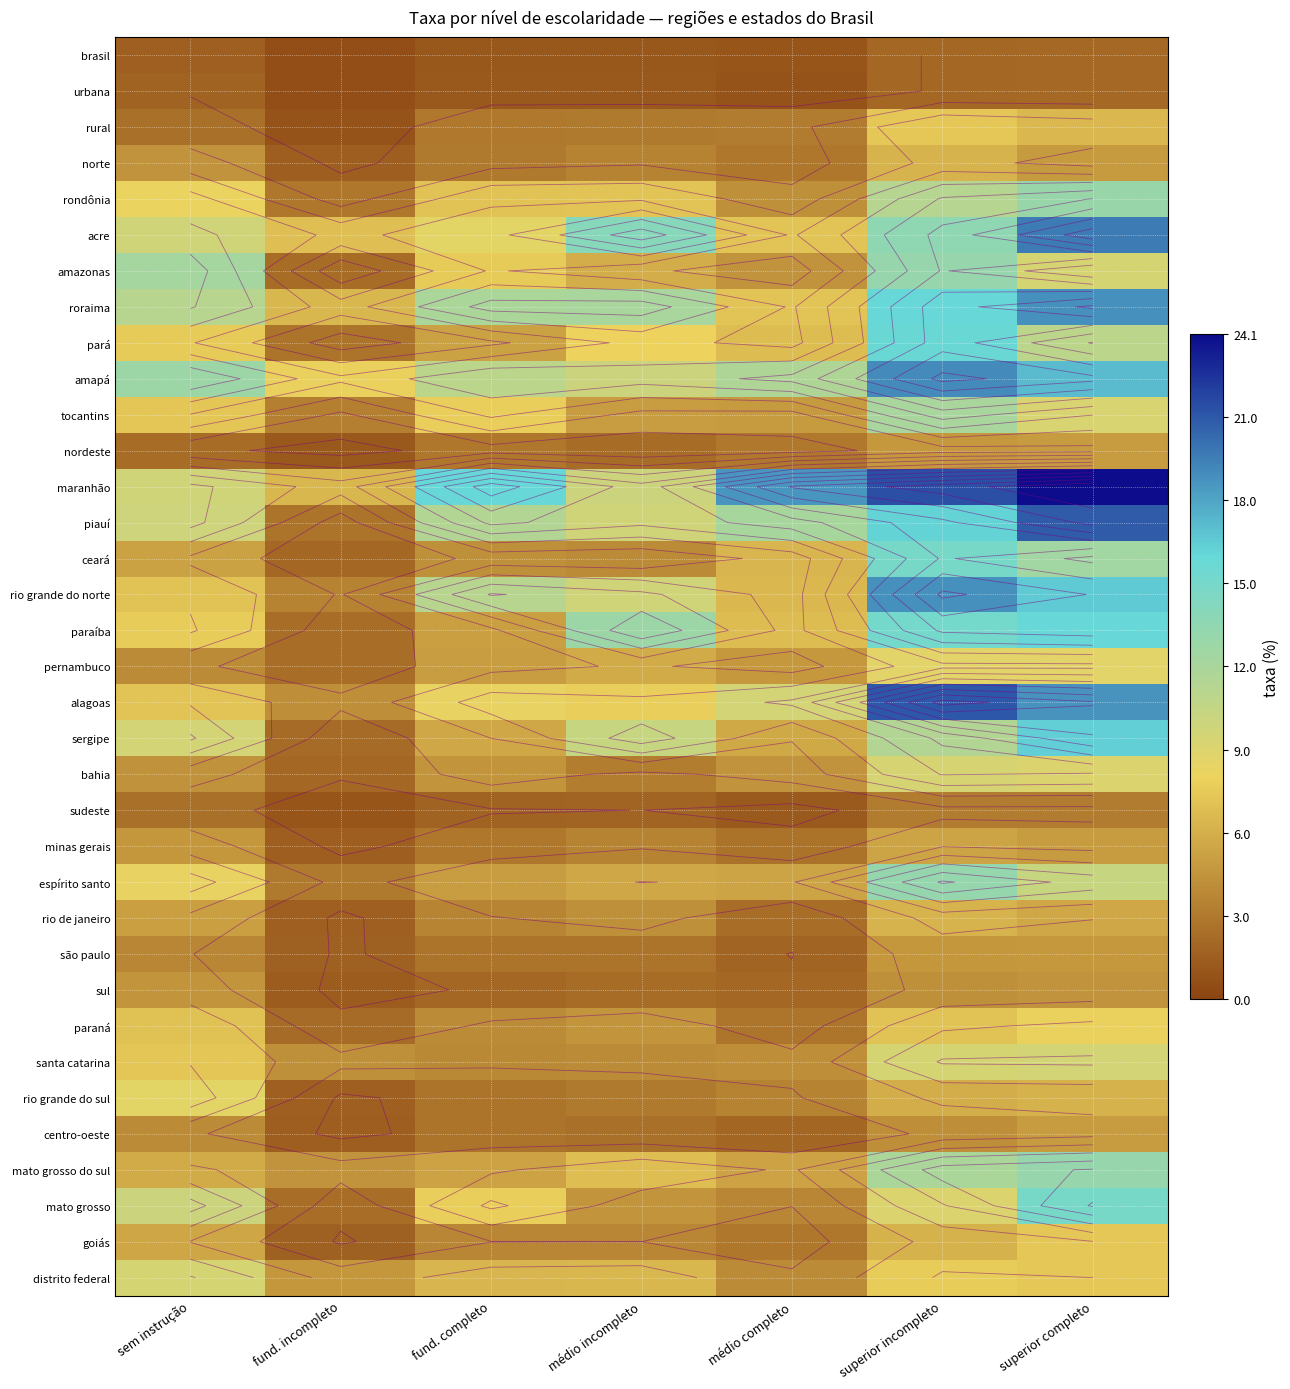

What is the total value across all series at sem instrução?

232.8